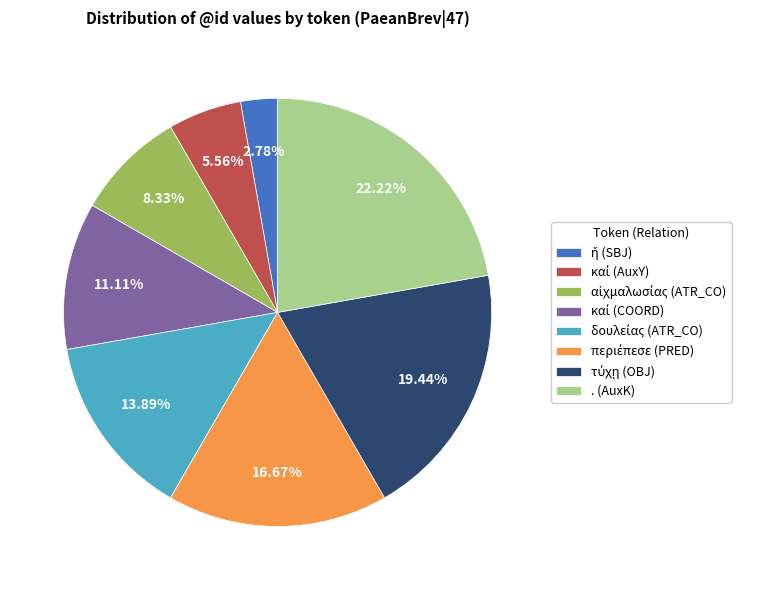

Which slice is the largest?

. (AuxK)